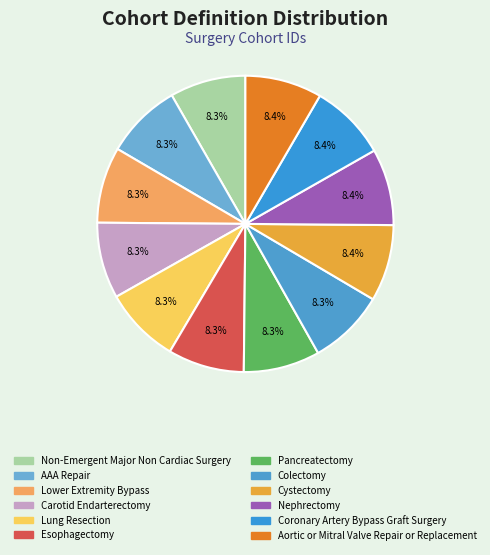

To the nearest percent, what portion does Carotid Endarterectomy represent?

8%